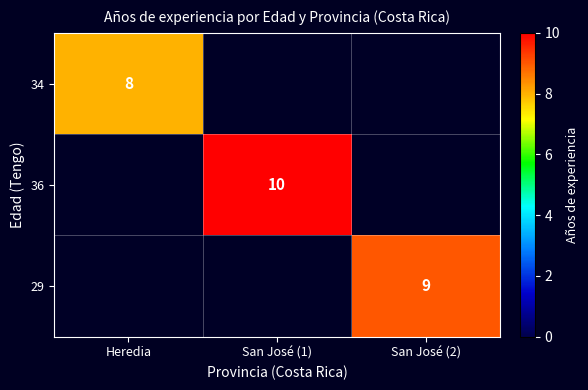

The value of 36 at San José (1) is 16. True or false?

False